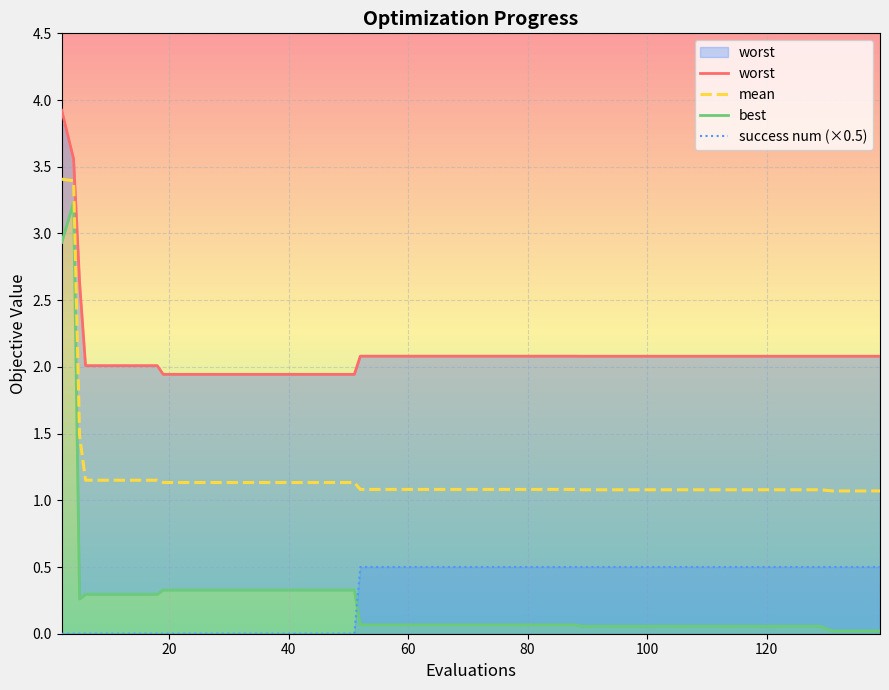

True or false: best and success num (×0.5) intersect in this chart.

True